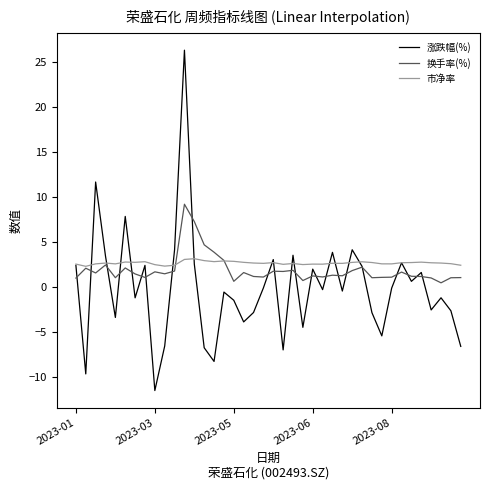

What is the highest value of the 换手率(%) series?

9.2